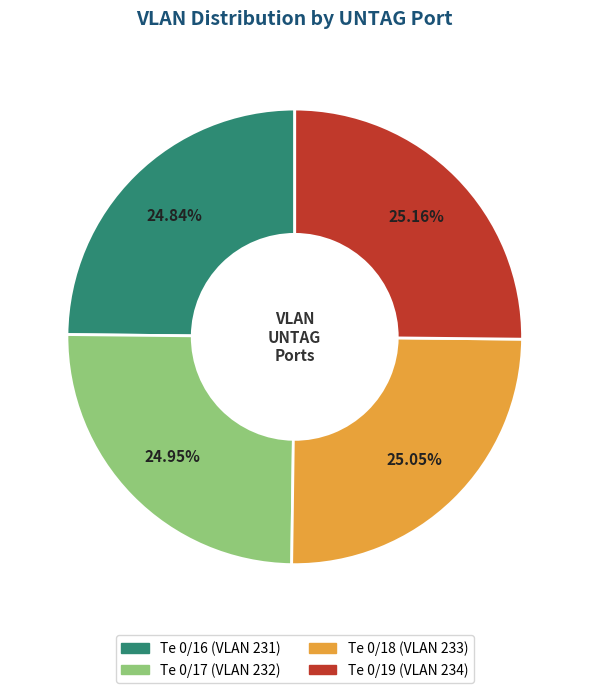

How many slices are in this pie chart?

4